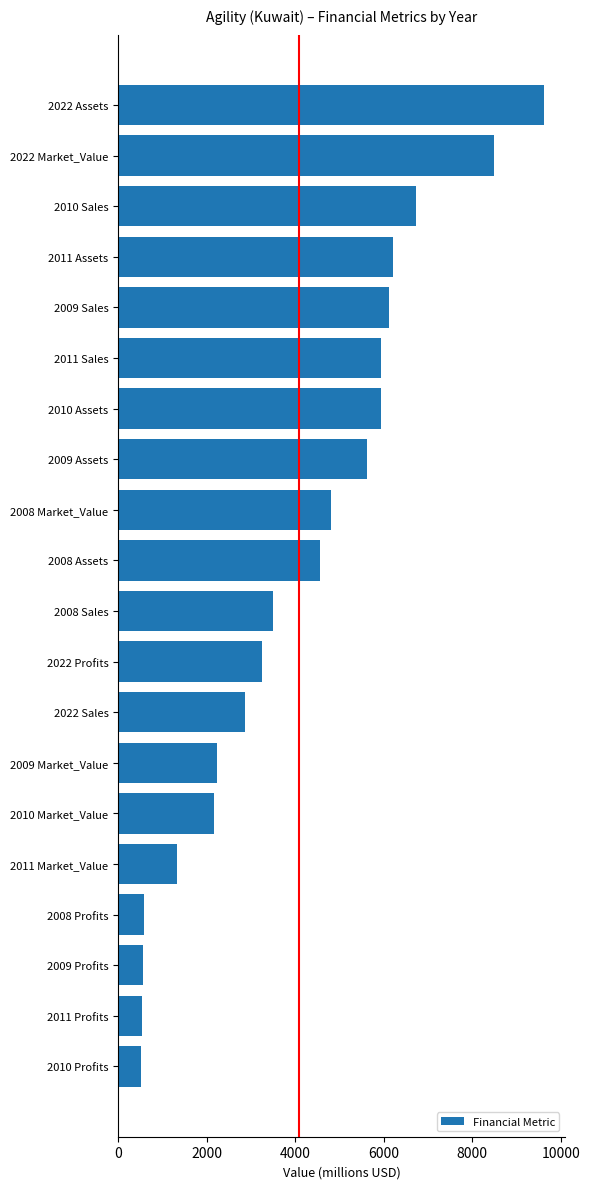

What is the change in value from 2010 Assets to 2008 Market_Value?

-1130.0